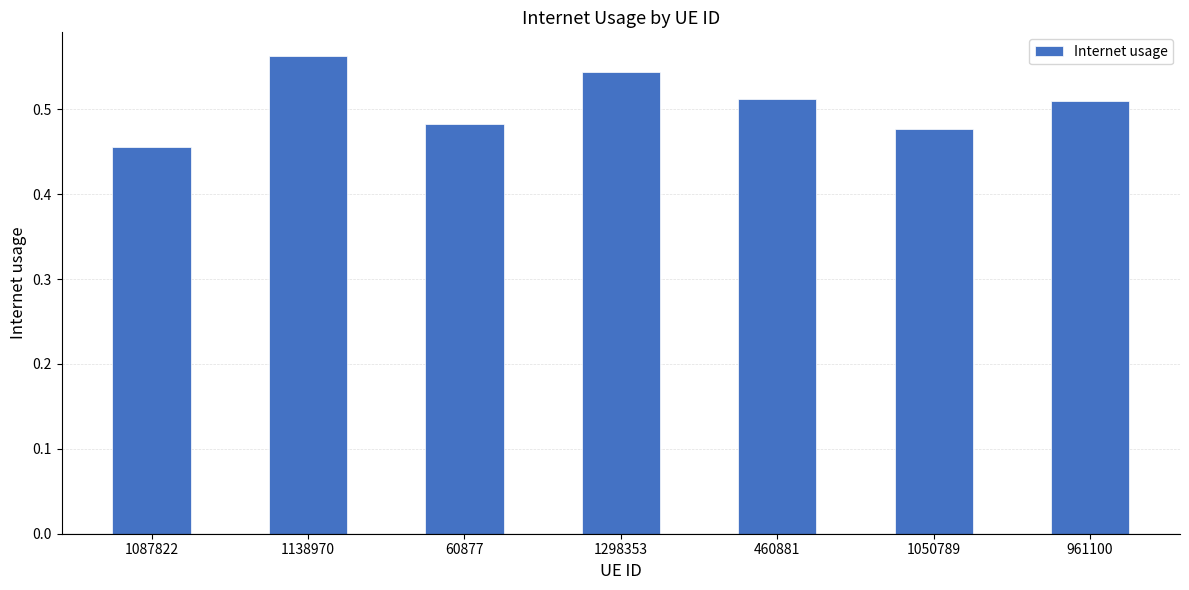

At which category does the chart reach its peak across all series?

1138970